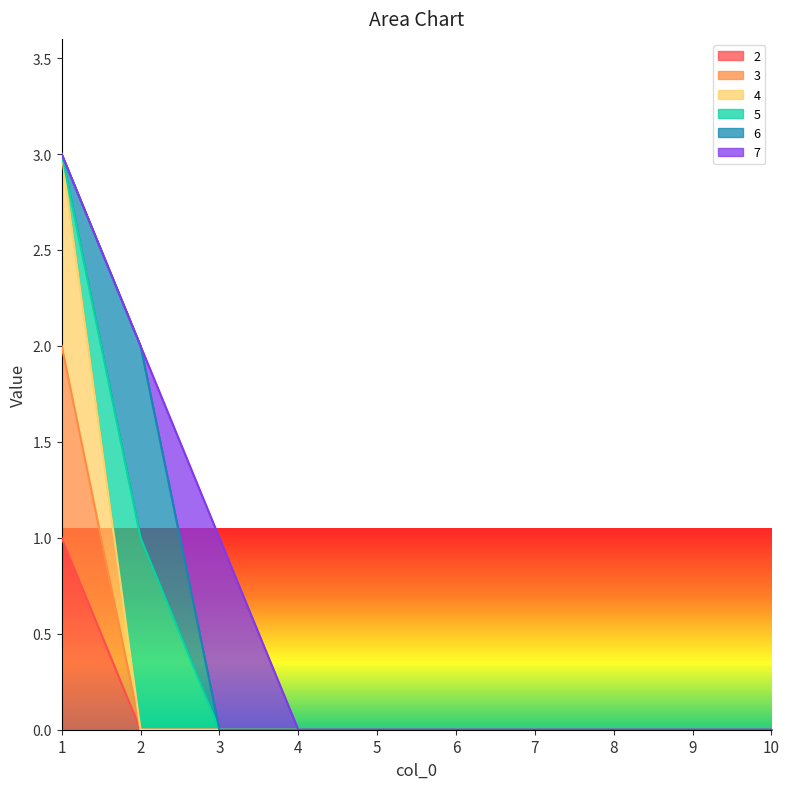

How many lines are shown in the chart?

6